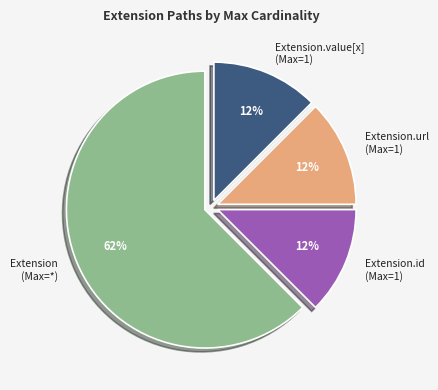

Is the sum of Extension.id (Max=1) and Extension.url (Max=1) greater than half?

No